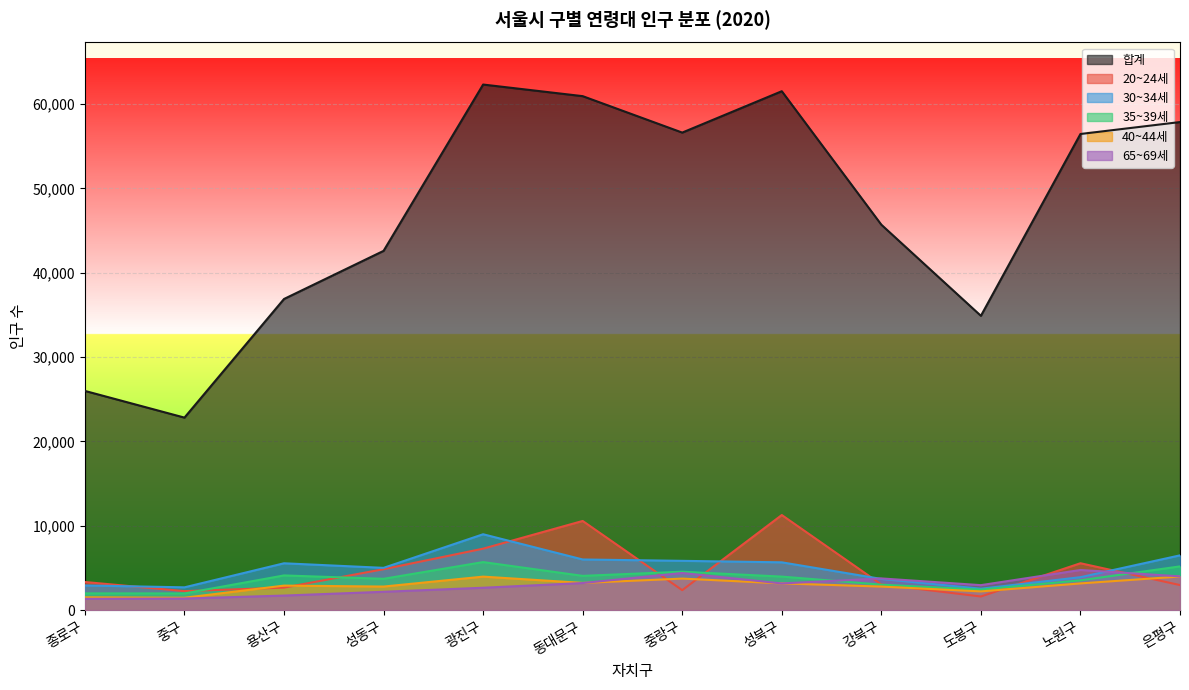

List the labels in order of 40~44세 value, largest first.

은평구, 광진구, 중랑구, 동대문구, 성북구, 노원구, 용산구, 성동구, 강북구, 도봉구, 종로구, 중구